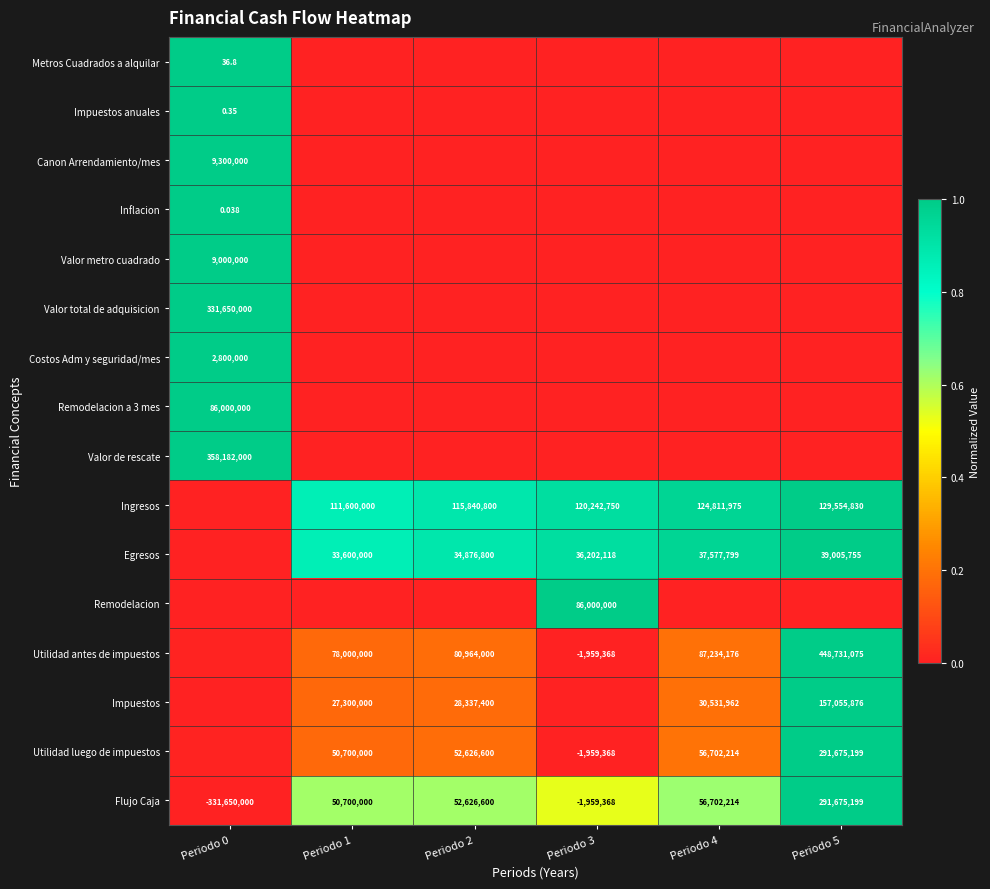

Is the value of Utilidad luego de impuestos at Periodo 2 greater than the value of Impuestos anuales at Periodo 0?

Yes